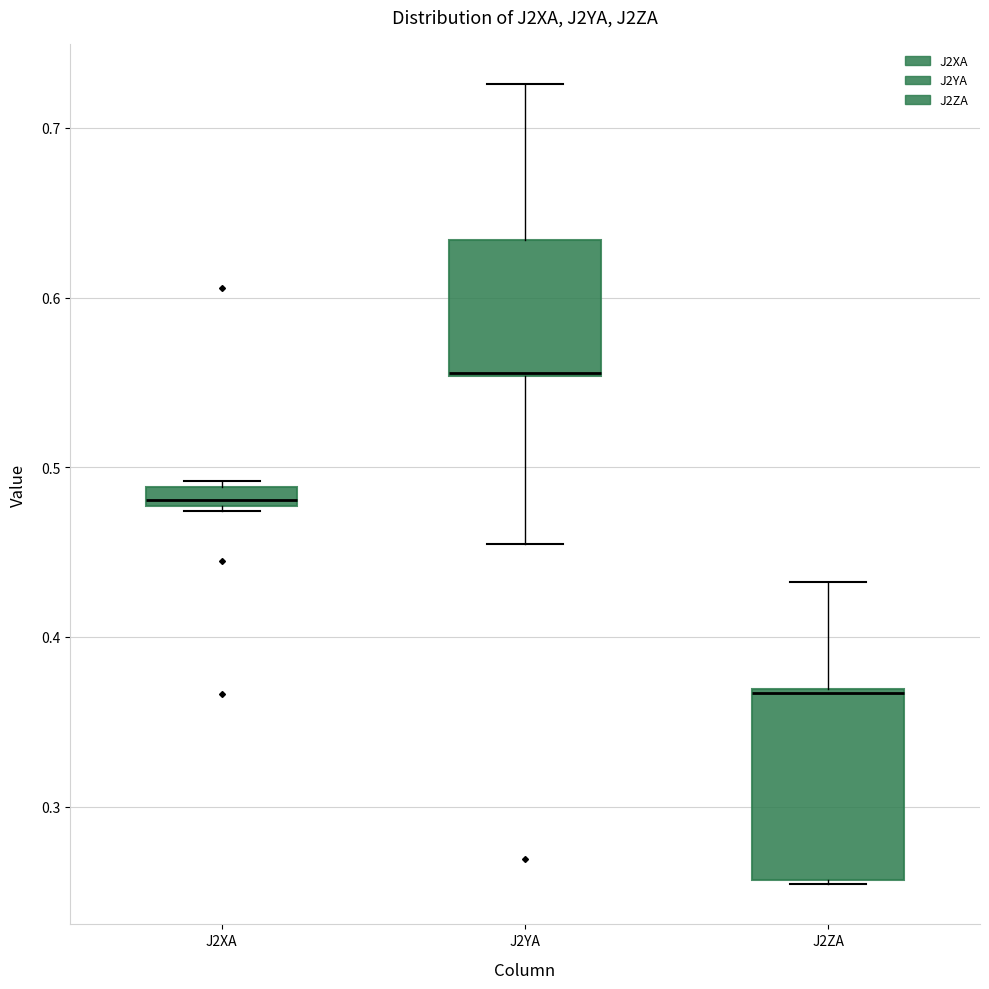

Where does the upper whisker of the box for J2YA end on the y-axis? The values are not printed on the chart, so give them approximately, as read against the axis.

0.73